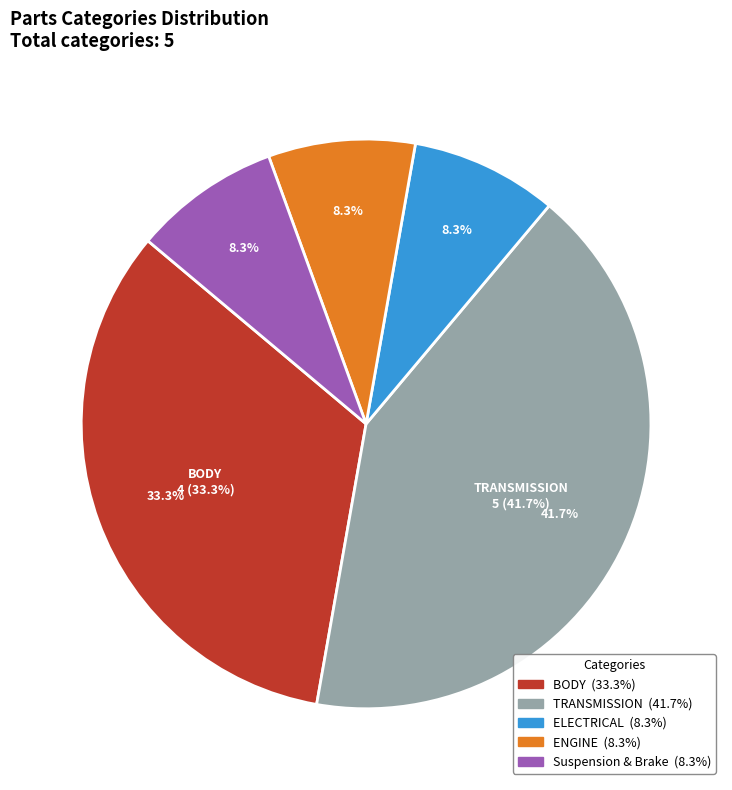

Is it true that ELECTRICAL is 8% of the pie?

True